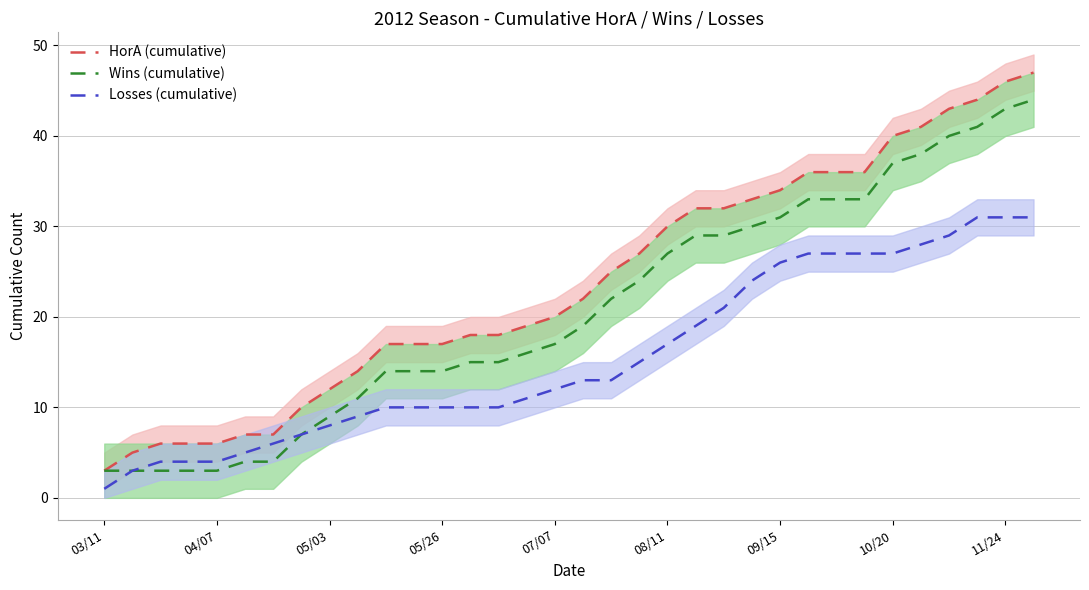

True or false: Wins (cumulative) has more than 0 interior local peaks.

False